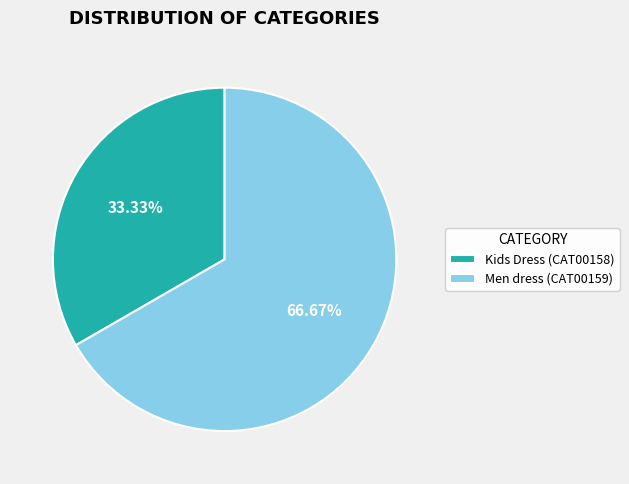

To the nearest percent, what percentage of the pie is Men dress (CAT00159)?

67%